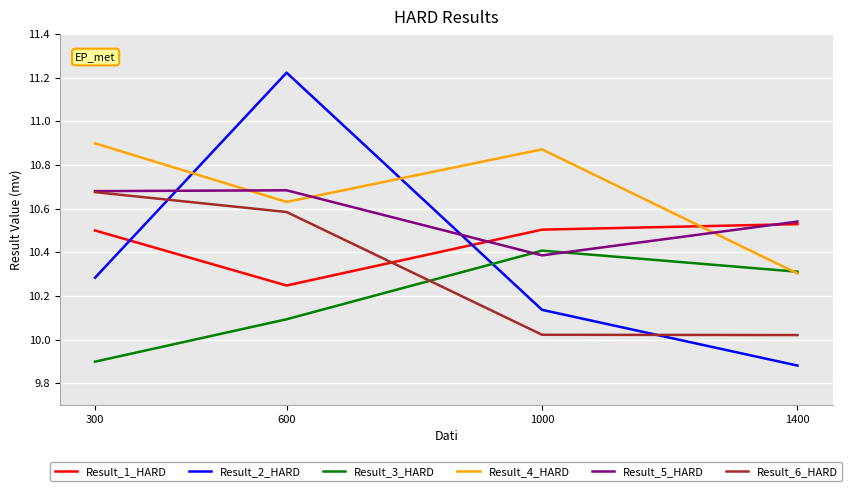

Where is Result_1_HARD nearest to the value 10?

600